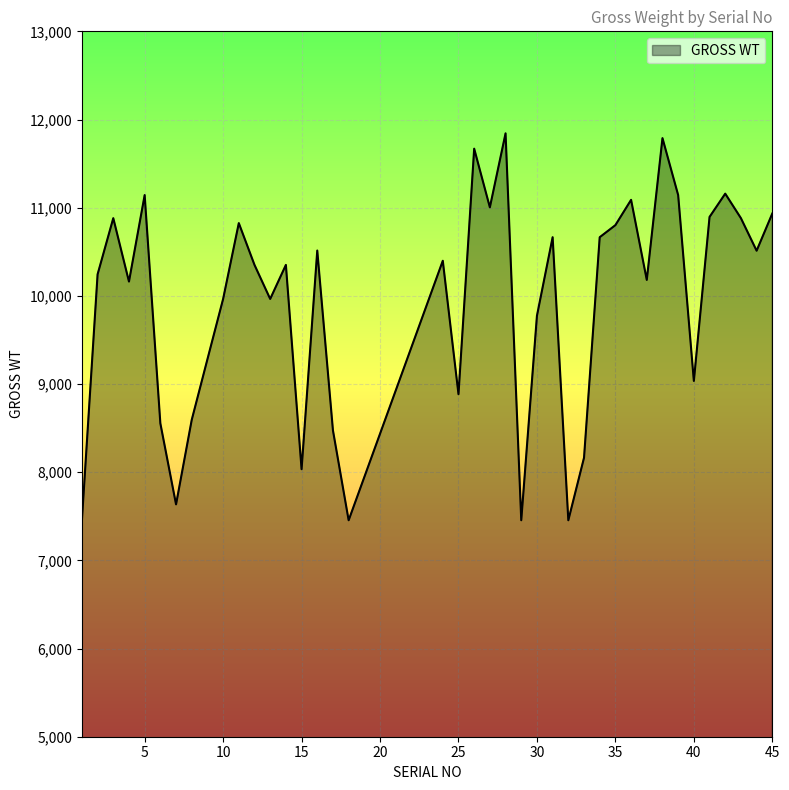

What is the minimum value shown in the chart?

7455